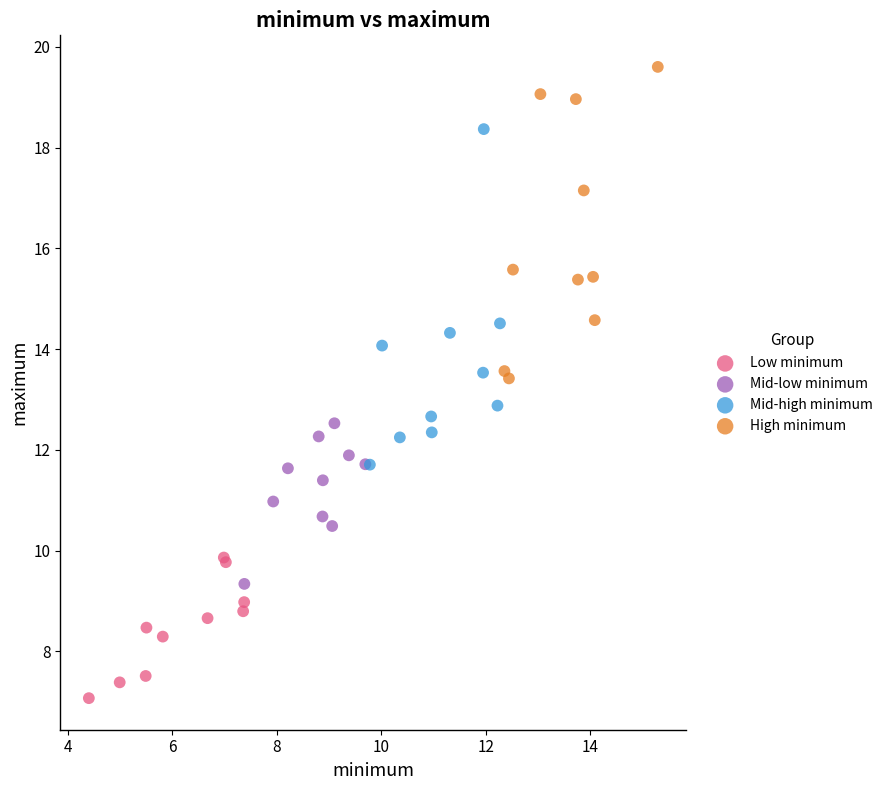

Which series contains the highest Y value?

High minimum